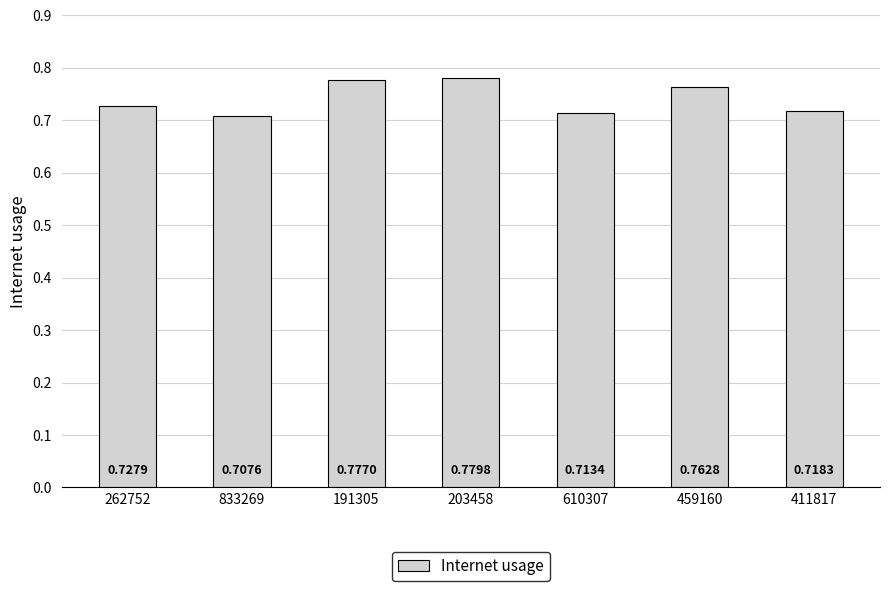

What is the label of the 5th bar from the left?

610307